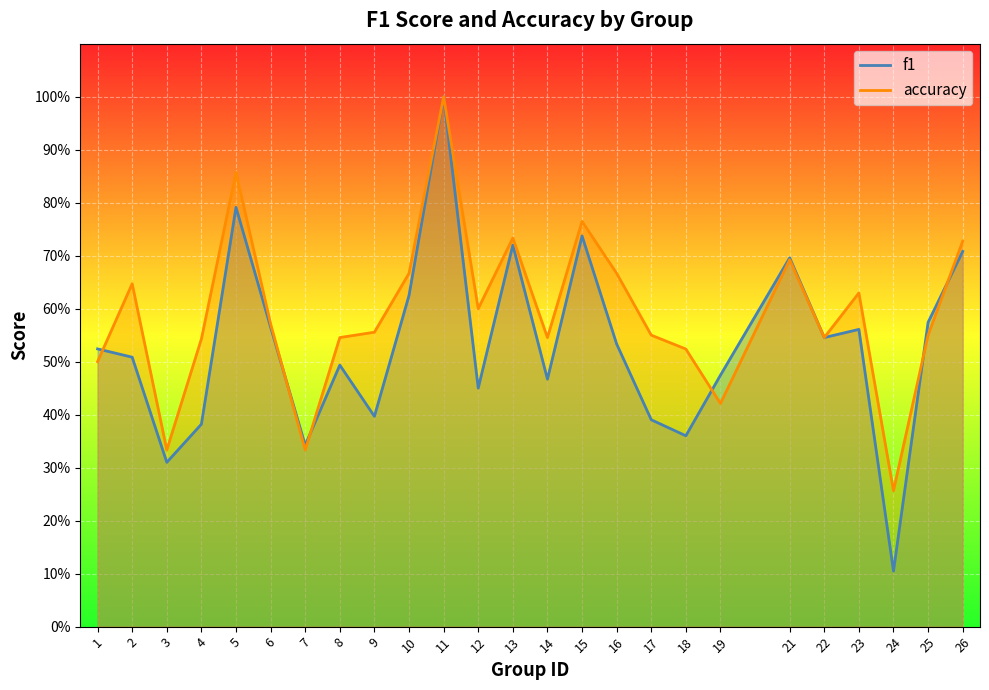

True or false: accuracy has more than 0 interior local peaks.

True